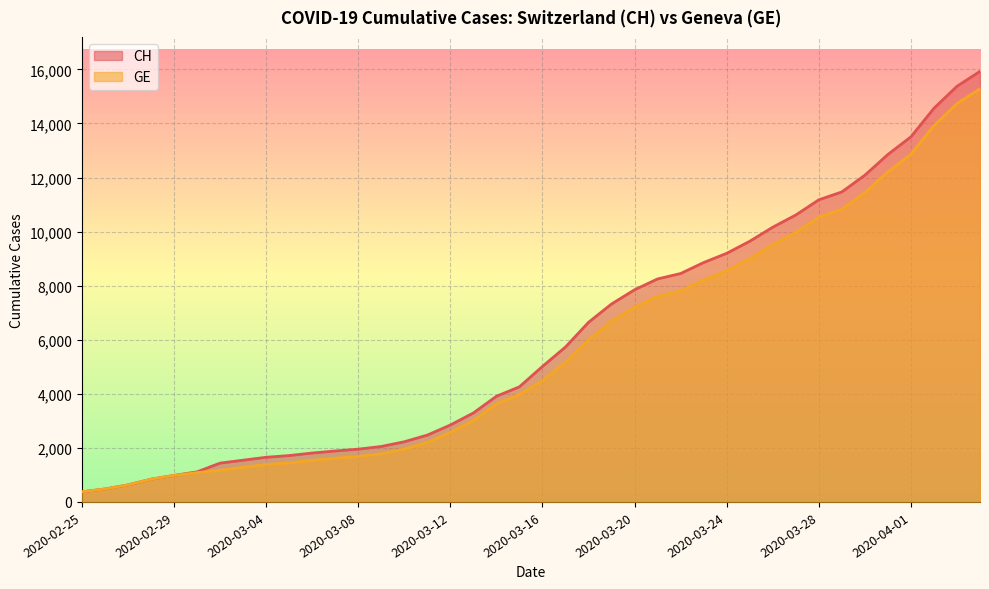

What value does the CH series have at 2020-02-25?

375